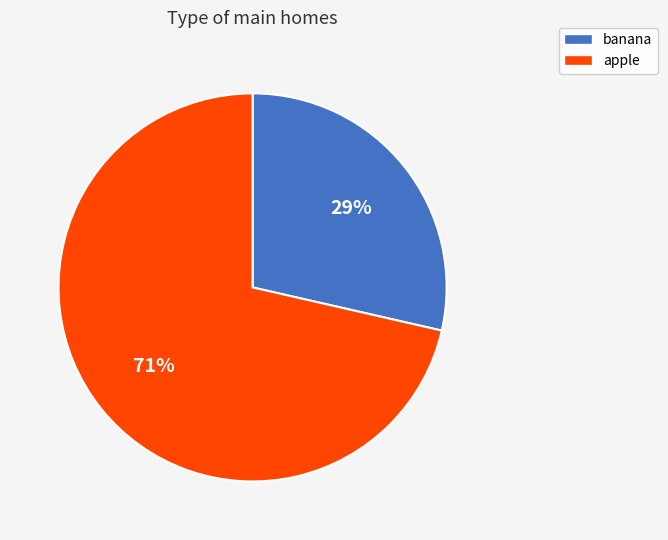

Which category has the smallest portion of the pie?

banana